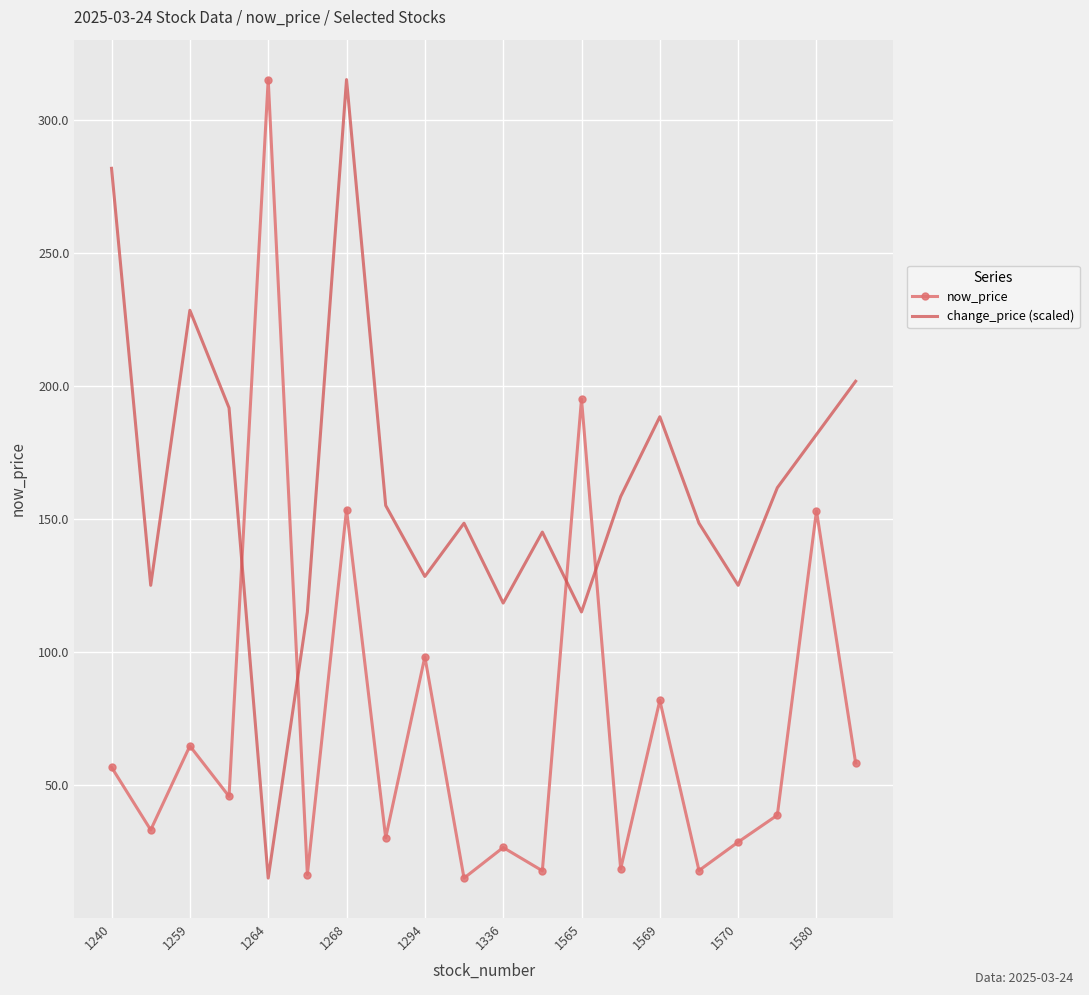

True or false: change_price (scaled) and now_price intersect in this chart.

True